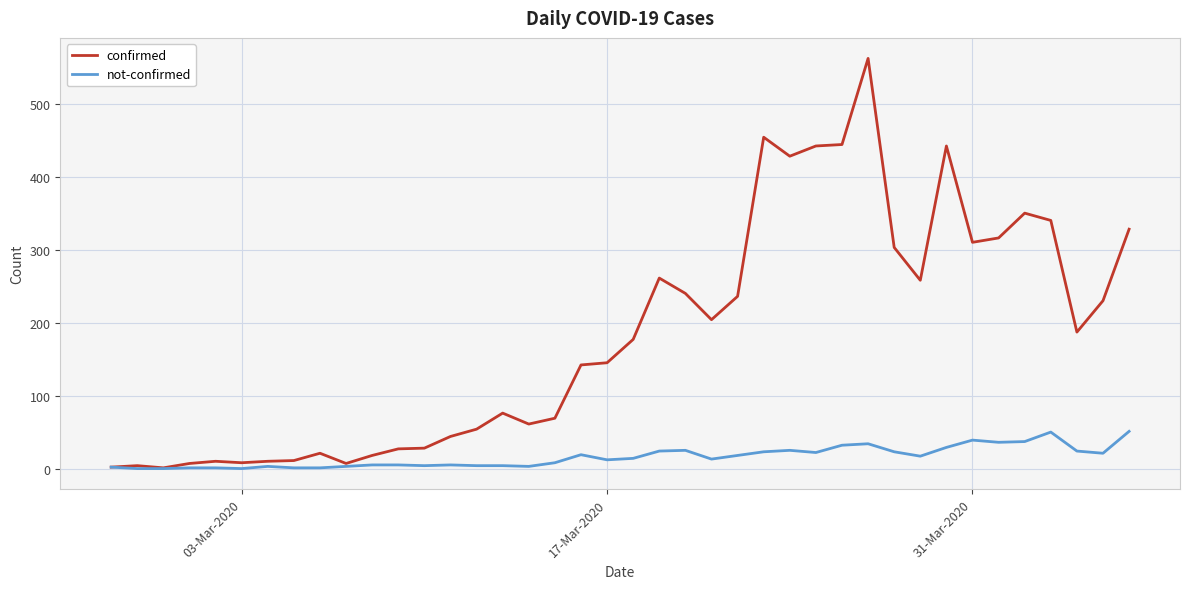

Rank the series by their average value, from highest to lowest.

confirmed, not-confirmed